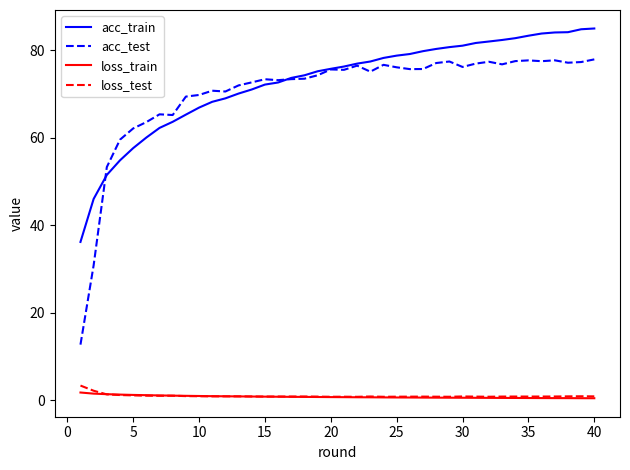

Which series has the widest spread of values?

acc_test